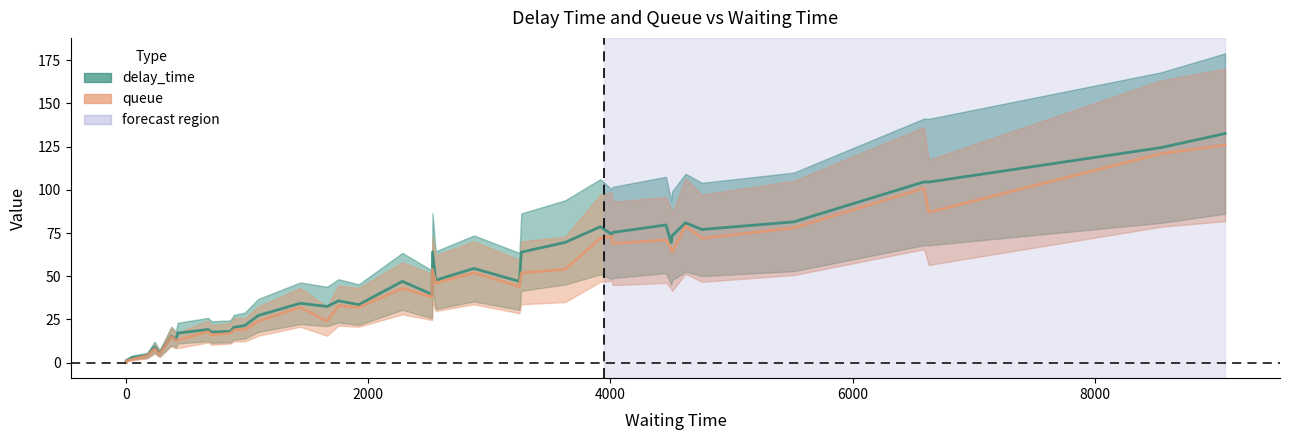

True or false: queue and delay_time cross at least once.

False